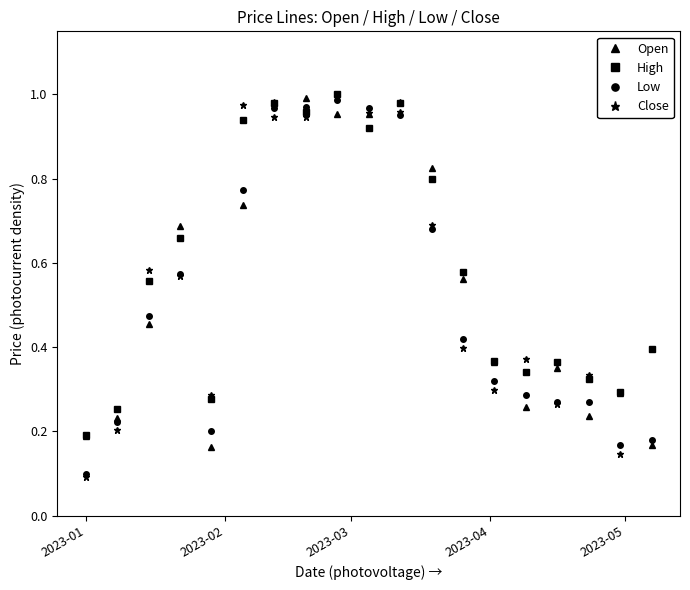

How many interior local valleys does the Open series have?

4